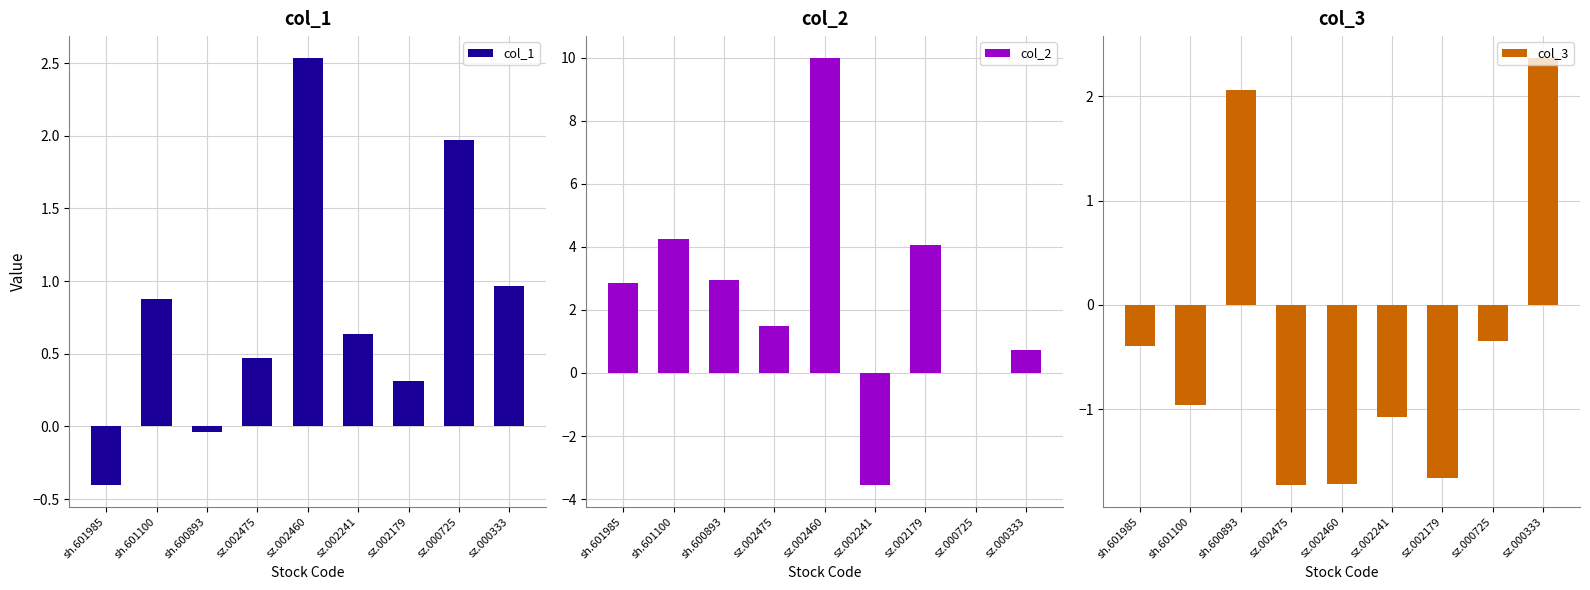

What is the total value across all series at sz.002241?

-4.0